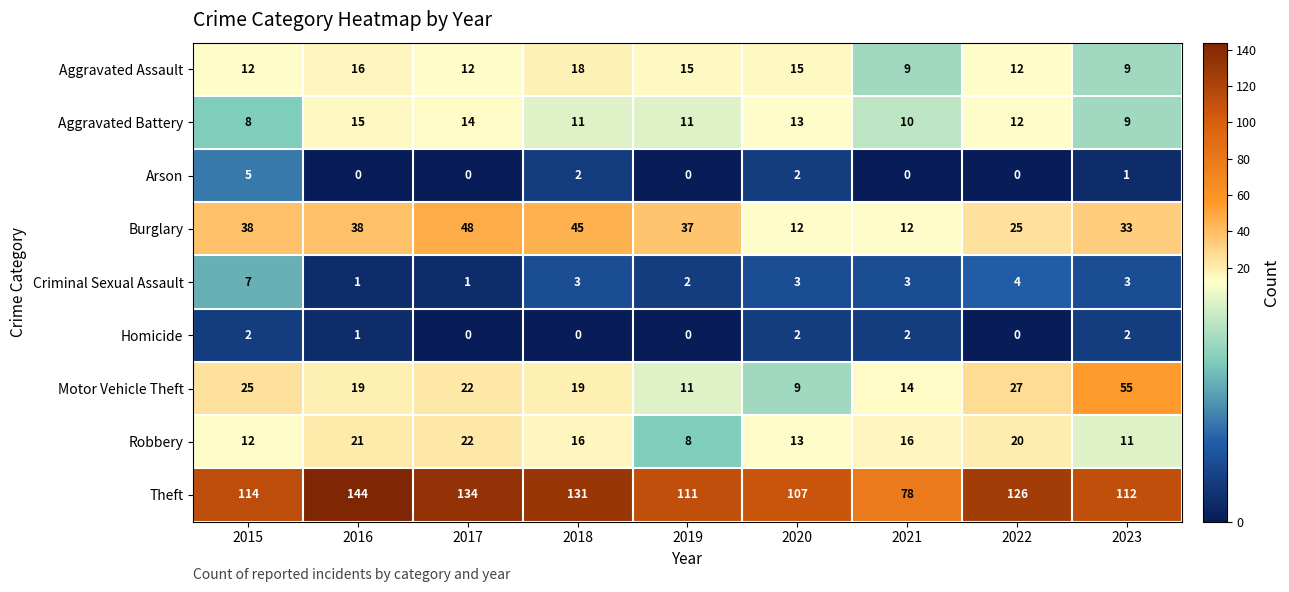

Read the Aggravated Battery value at 2021.

10